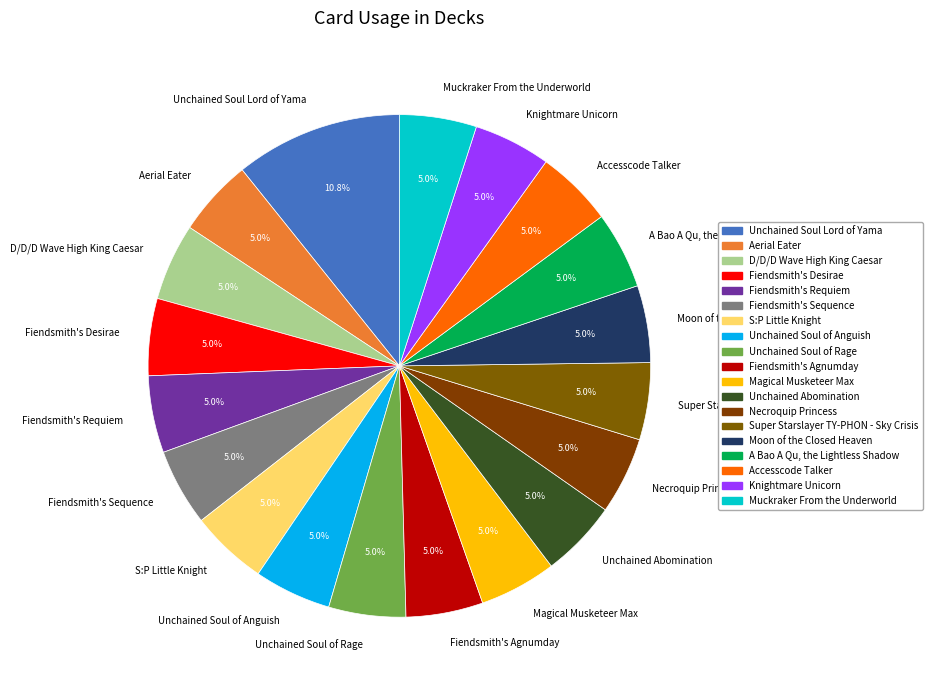

Does Fiendsmith's Agnumday account for over 50% of the chart?

No